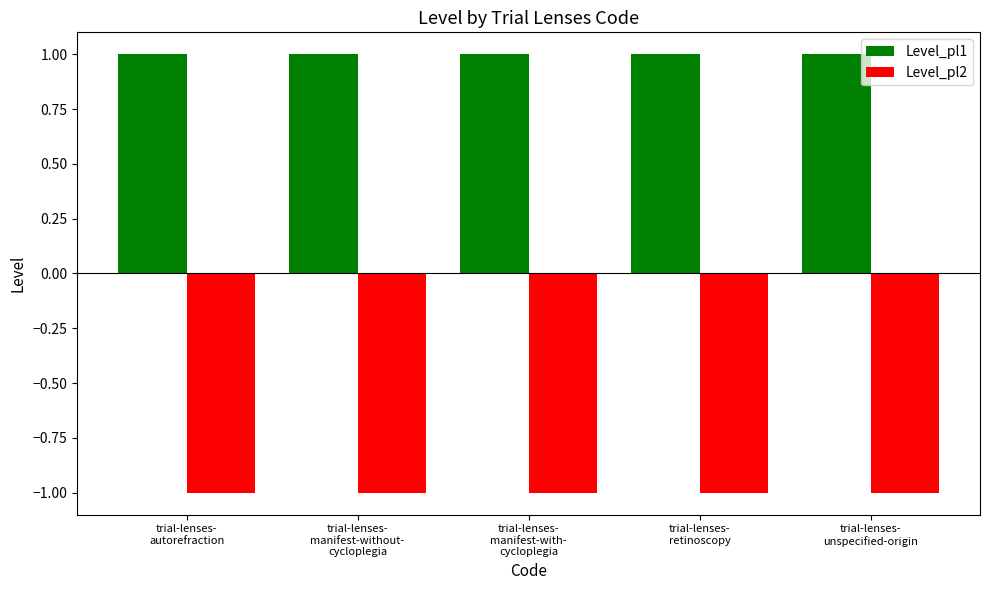

What position from the left is trial-lenses-
manifest-with-
cycloplegia?

3